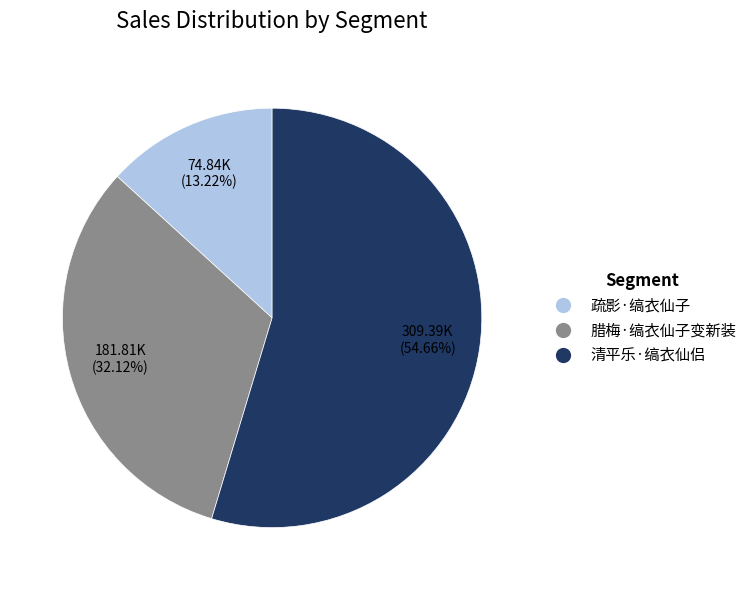

Which slice is the largest?

清平乐·缟衣仙侣